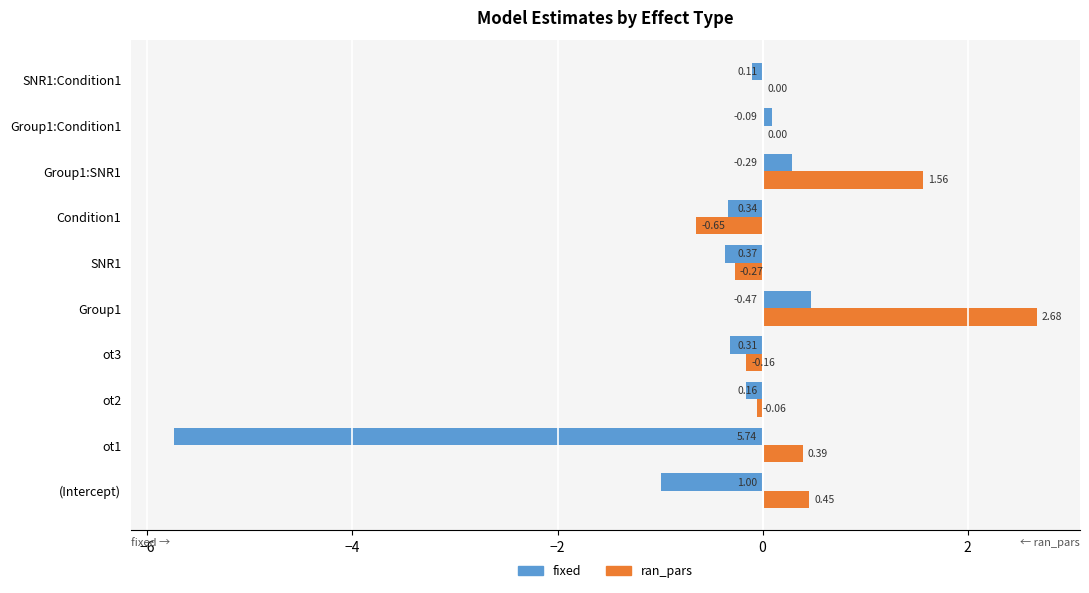

Which series has the largest total across all categories?

ran_pars